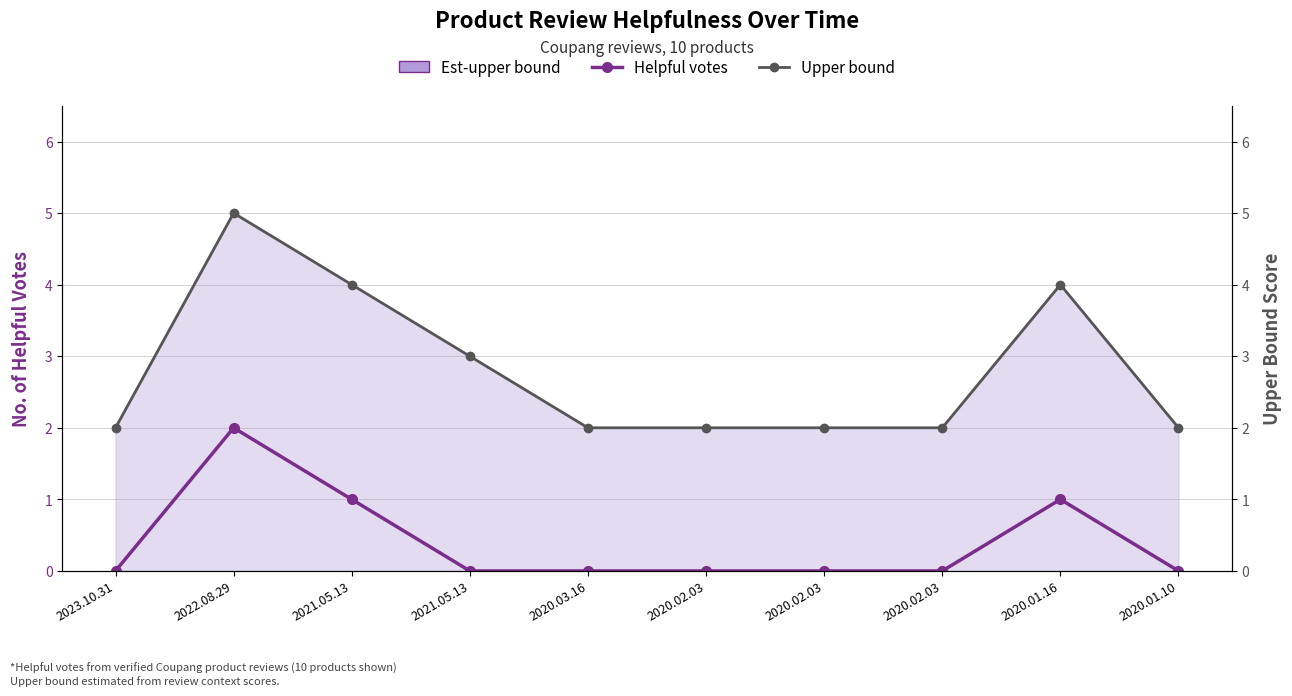

Between 2020.03.16 and 2022.08.29, which is larger?

2022.08.29